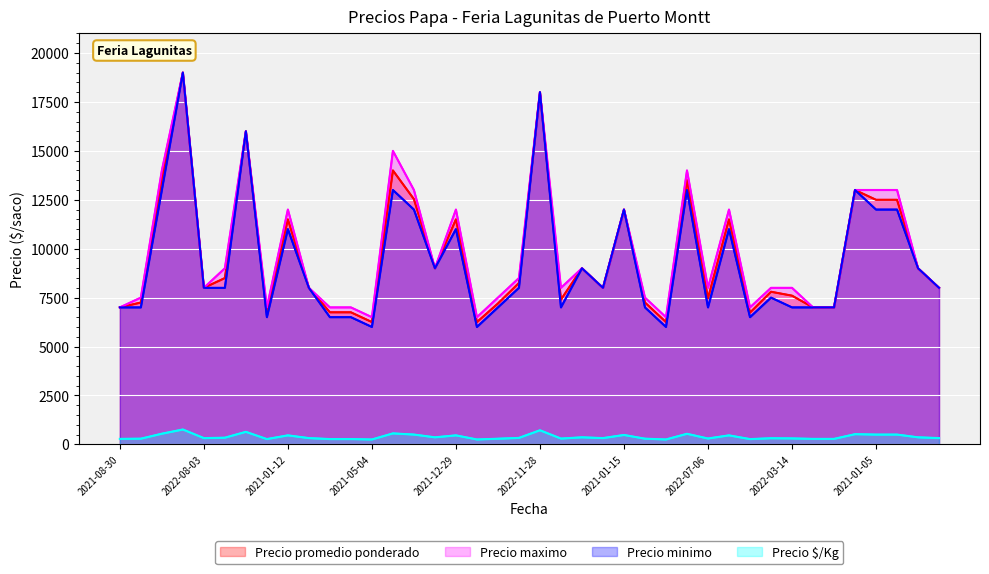

True or false: Precio promedio ponderado has more than 1 points higher than both neighbors.

True